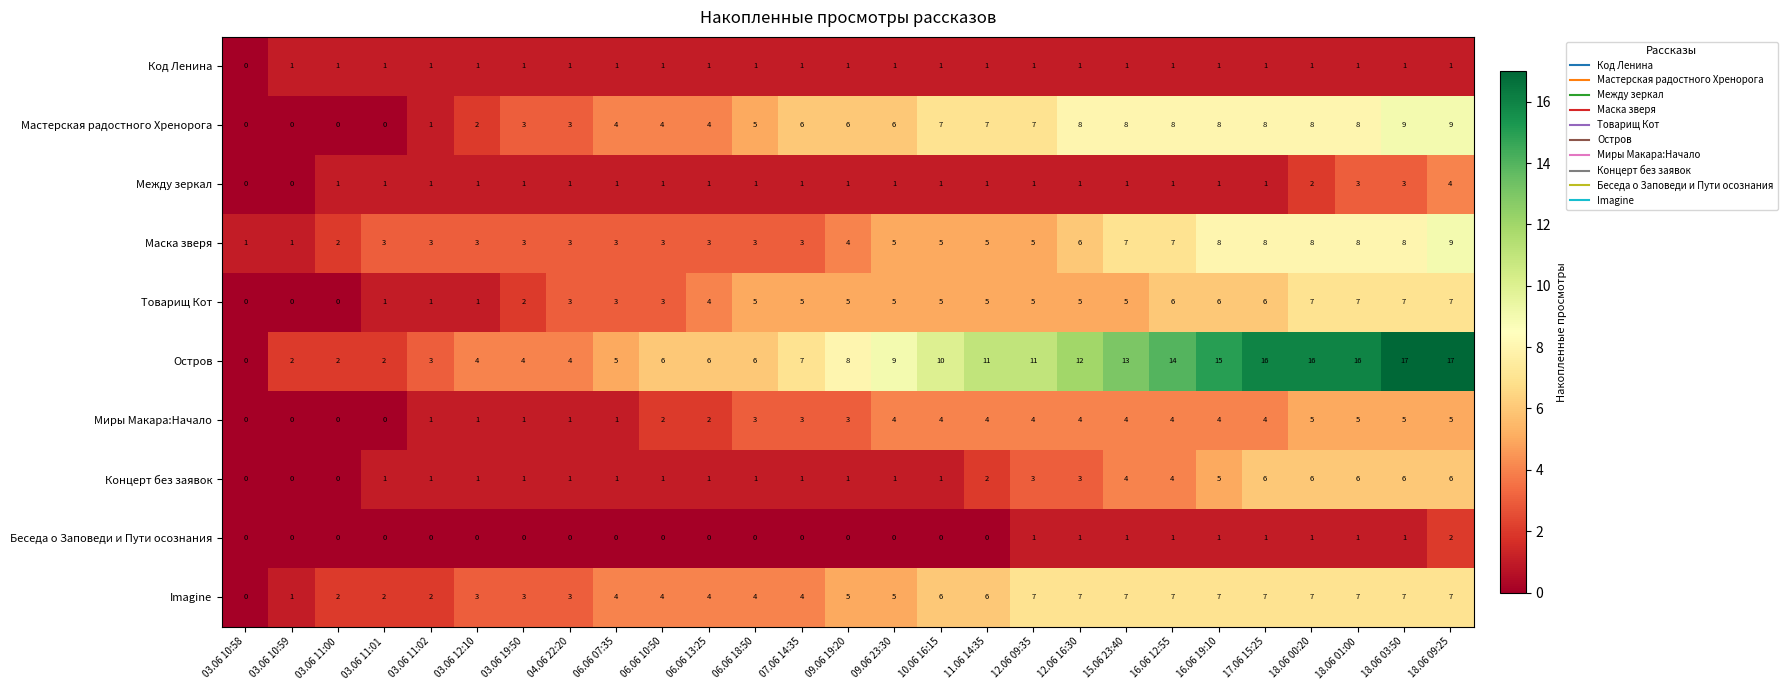

What value does the Мастерская радостного Хренорога series have at 12.06 09:35?

7